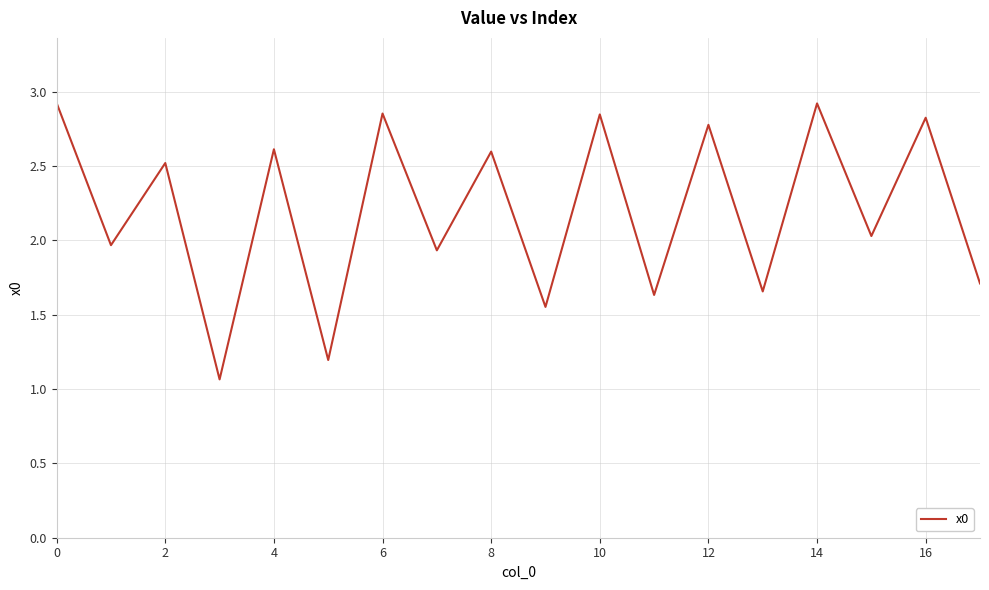

Does the chart display data point markers on the line(s)?

No